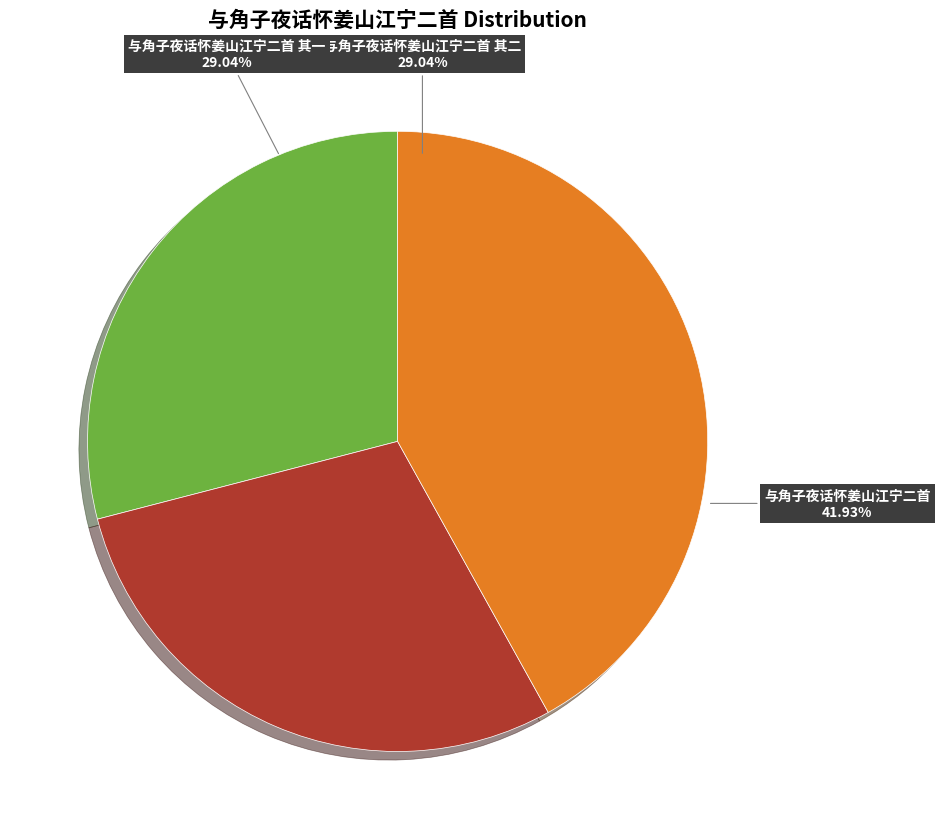

Approximately how many times larger is the value at 与角子夜话怀姜山江宁二首 compared to 与角子夜话怀姜山江宁二首 其二?

1.4